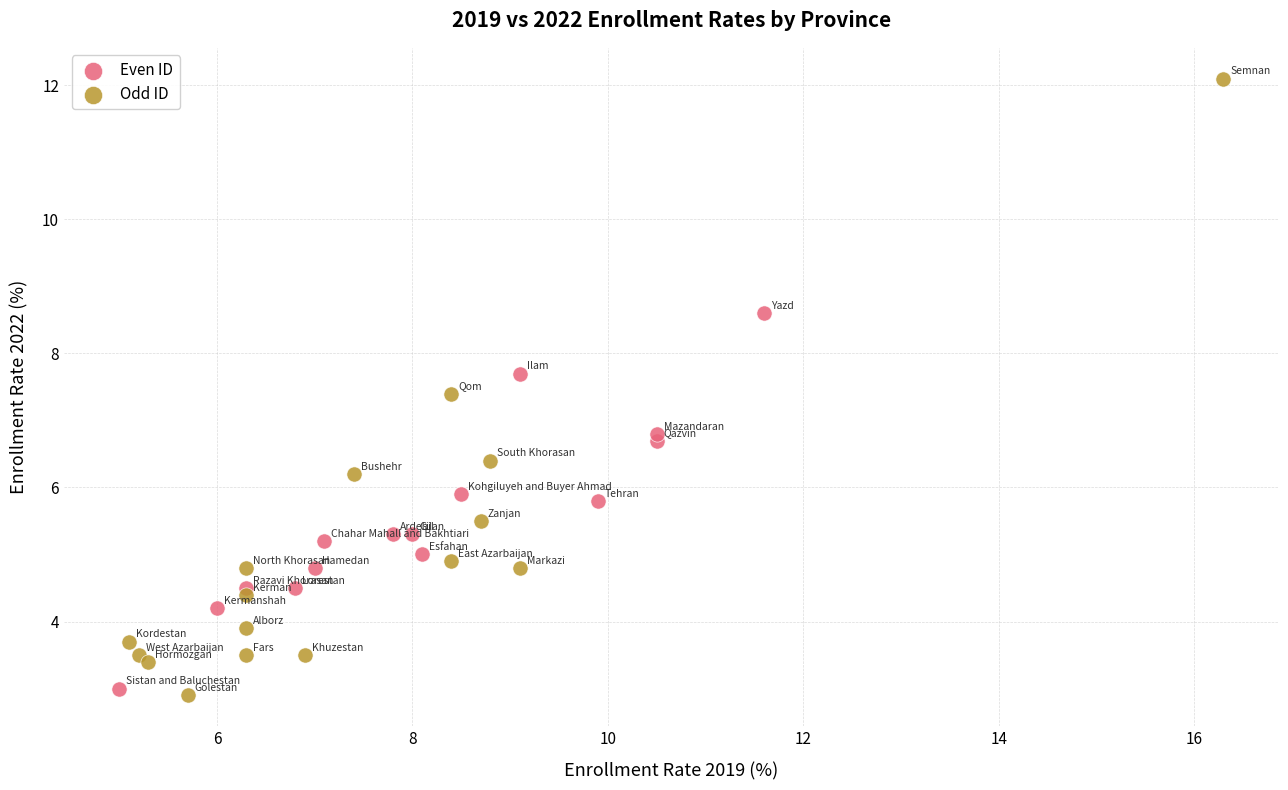

Which series has the widest spread of Y values?

Odd ID